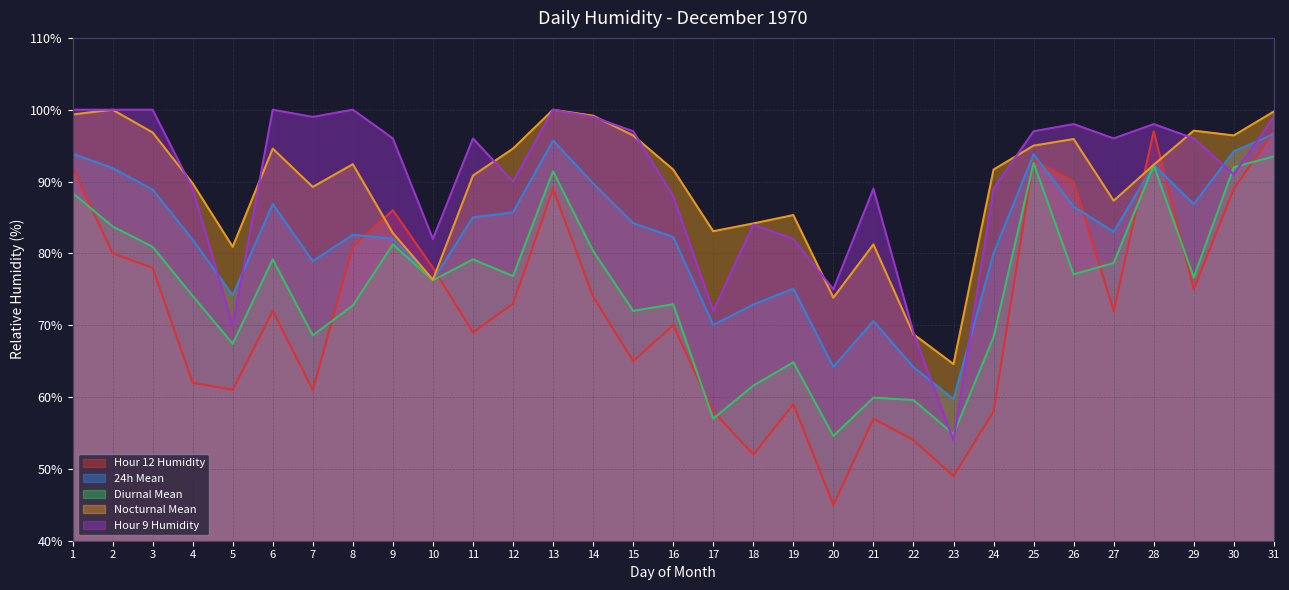

Which series has the largest total across all categories?

Hour 9 Humidity